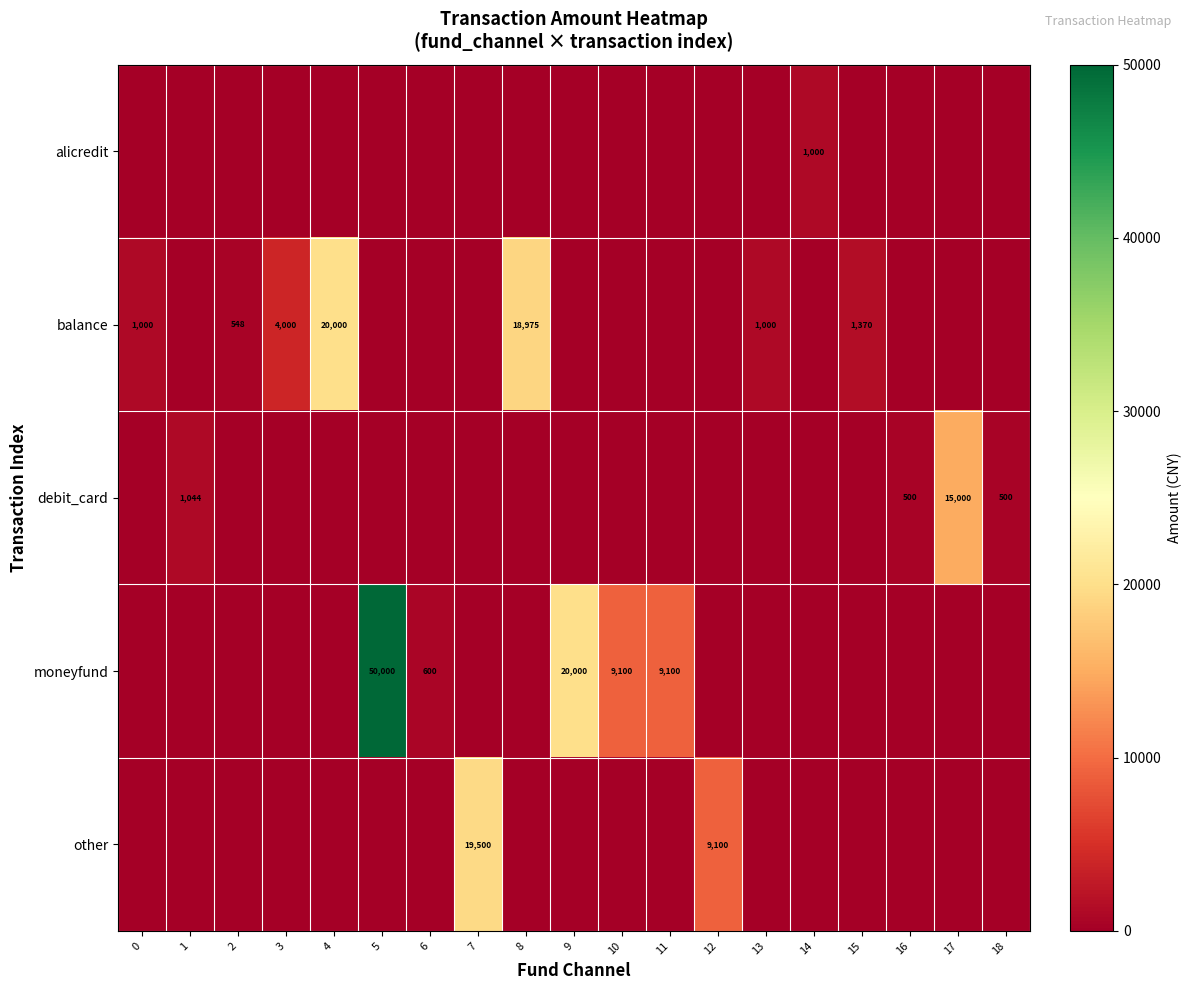

The balance series shows 1679.0 at 0. True or false?

False